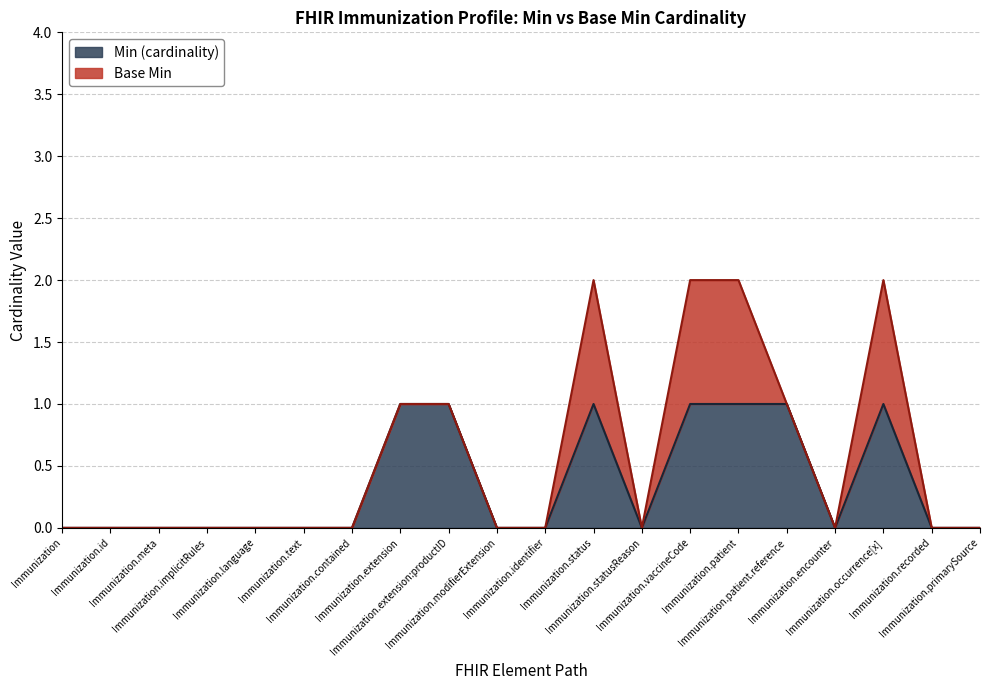

What is the approximate value at Immunization.extension?

1